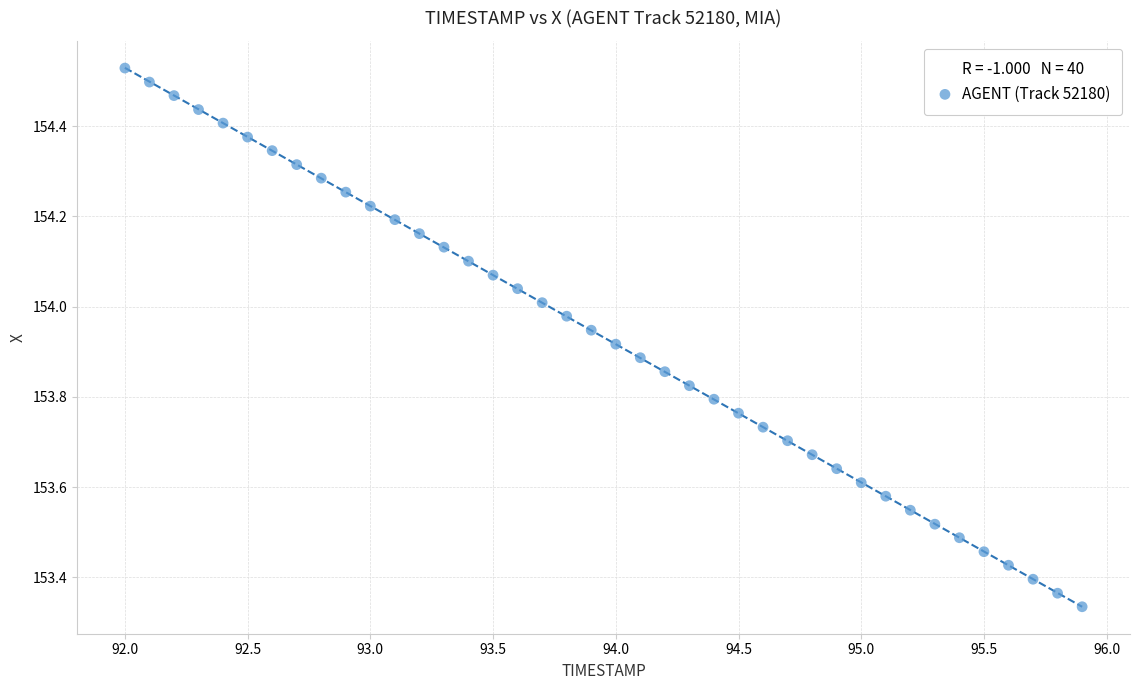

What is the range of Y values (max minus min)?

1.2